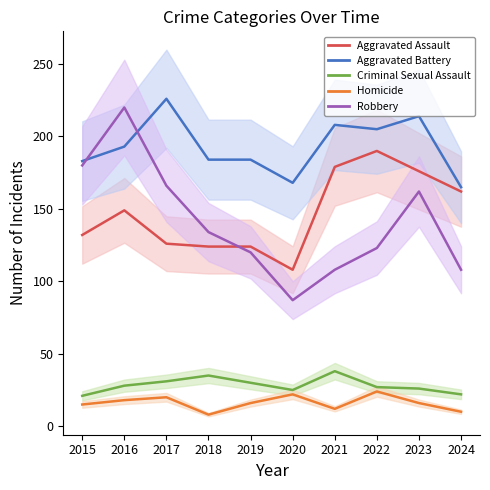

At which label does Robbery reach its minimum?

2020